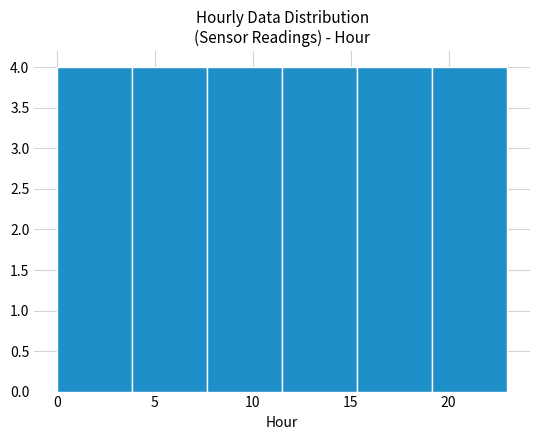

What is the height of the bar covering 15.5 to 19.0 on the x-axis? Neither the bar edges nor the heights are printed on the chart, so give them approximately, as read against the axes.

4